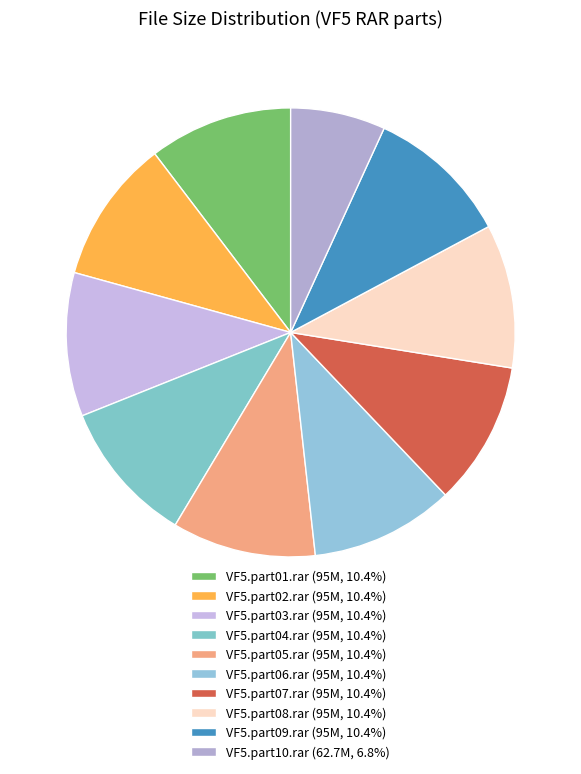

How many slices are in this pie chart?

10